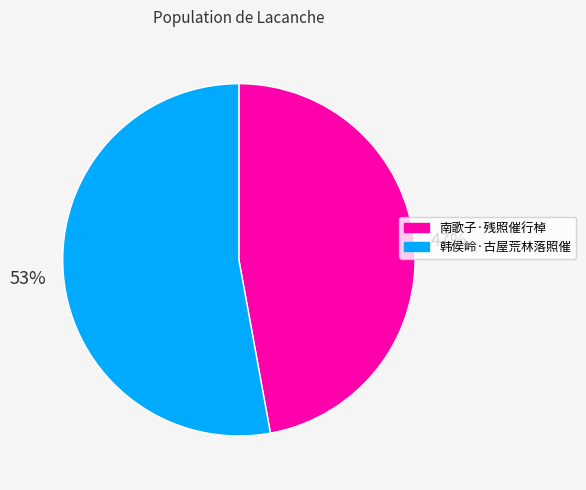

Combined, do 南歌子·残照催行棹 and 韩侯岭·古屋荒林落照催 account for over 50%?

Yes